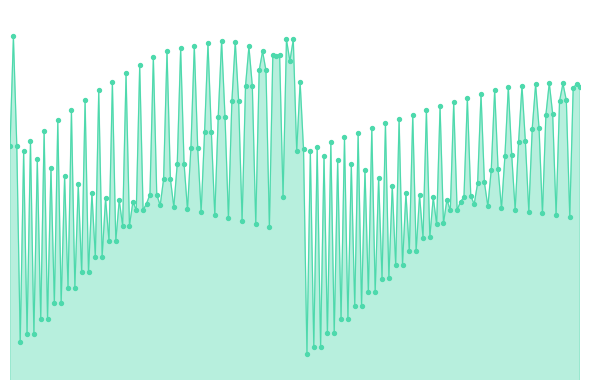

Is this an area chart (filled region under the line)?

Yes